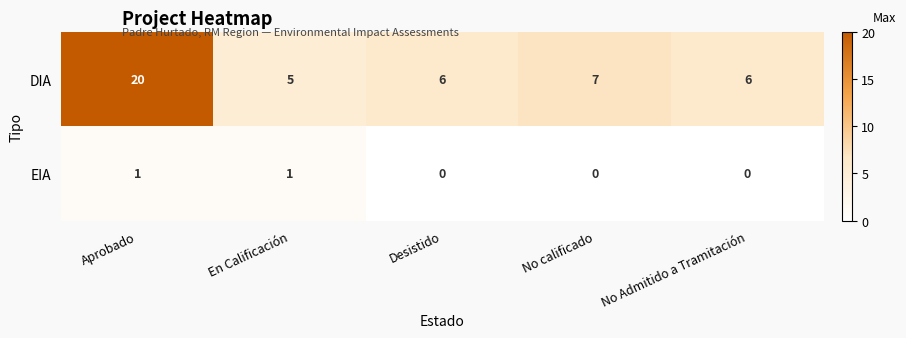

Rank the series at En Calificación from lowest to highest value.

EIA, DIA